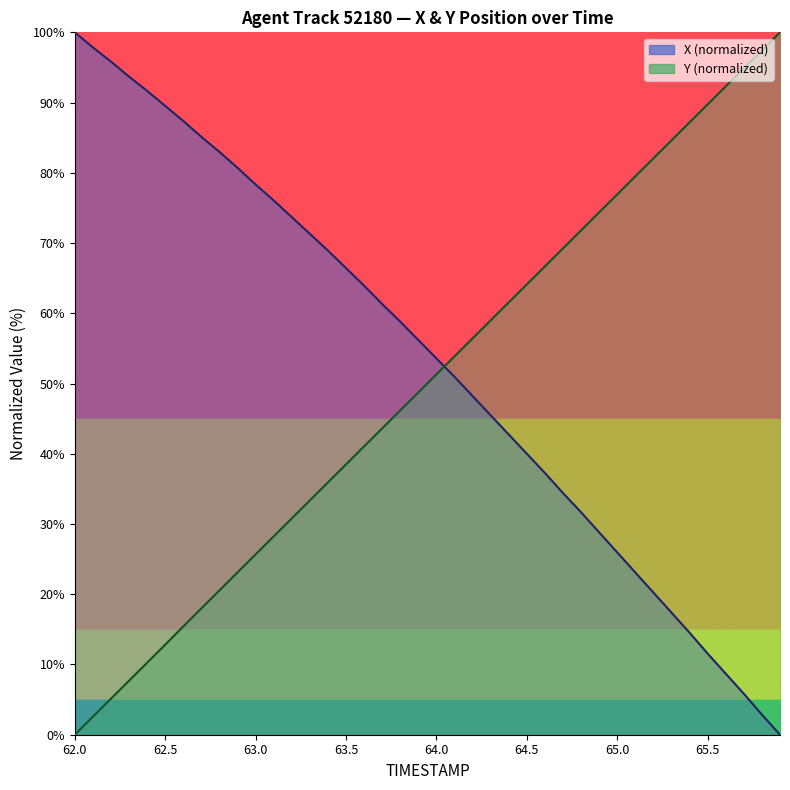

What is the approximate value of X at 63.6?

63.9